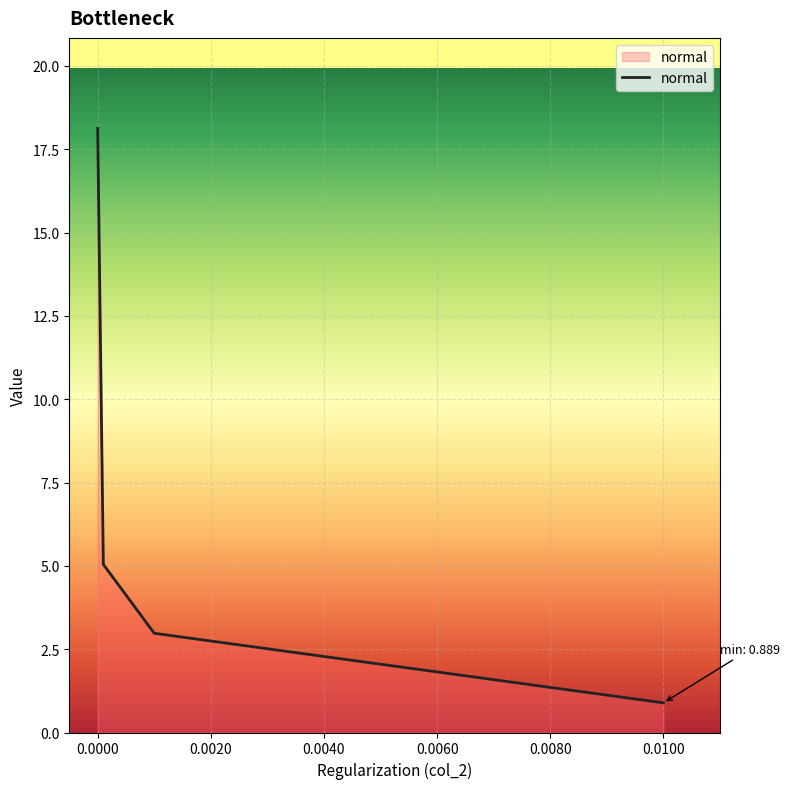

Is this an area chart (filled region under the line)?

No